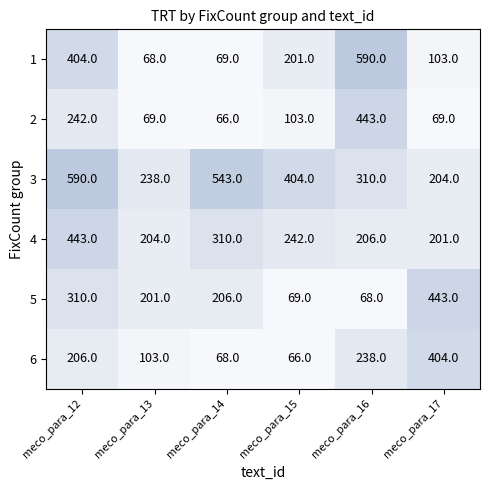

Which category has the highest value in the 6 series?

meco_para_17